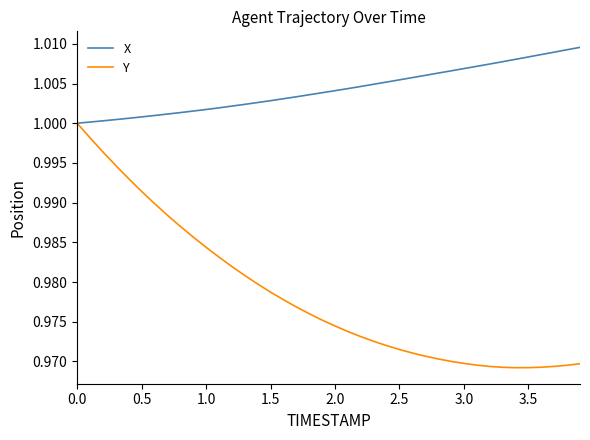

Is this an area chart (filled region under the line)?

No